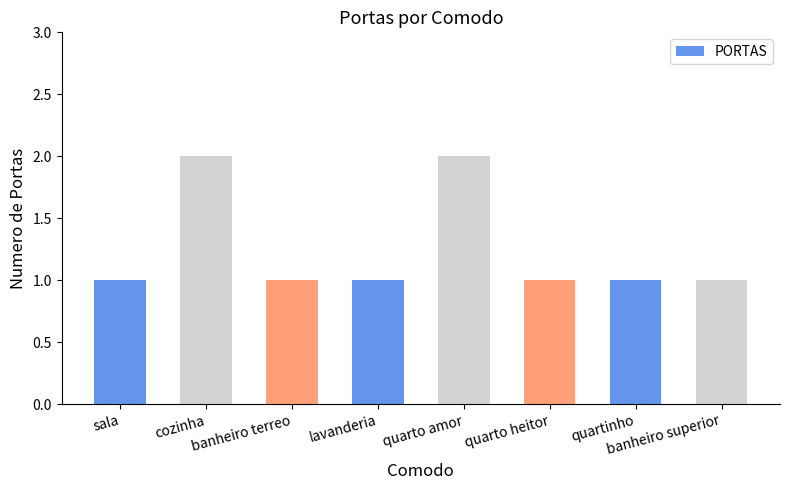

Reading right to left, list all the values displayed in this chart.

1	1	1	2	1	1	2	1